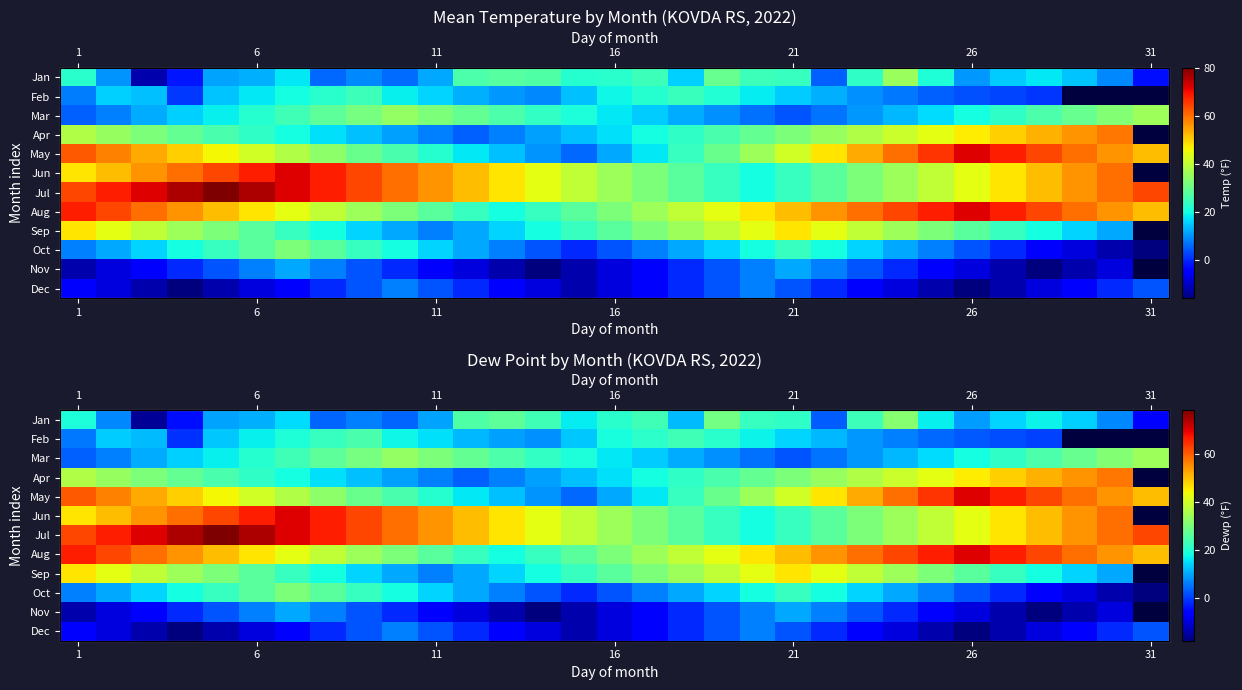

How many values in Jan are above zero?

28